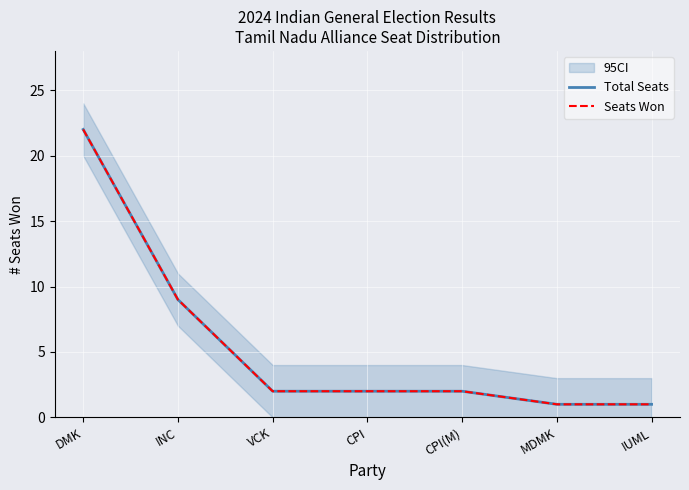

Is this an area chart (filled region under the line)?

No